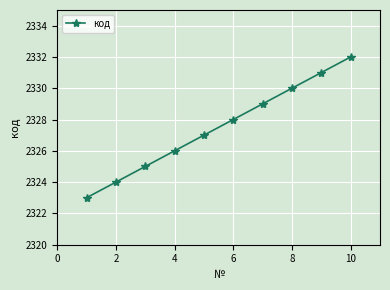

Reading left to right, extract all data points from this chart.

2323	2324	2325	2326	2327	2328	2329	2330	2331	2332